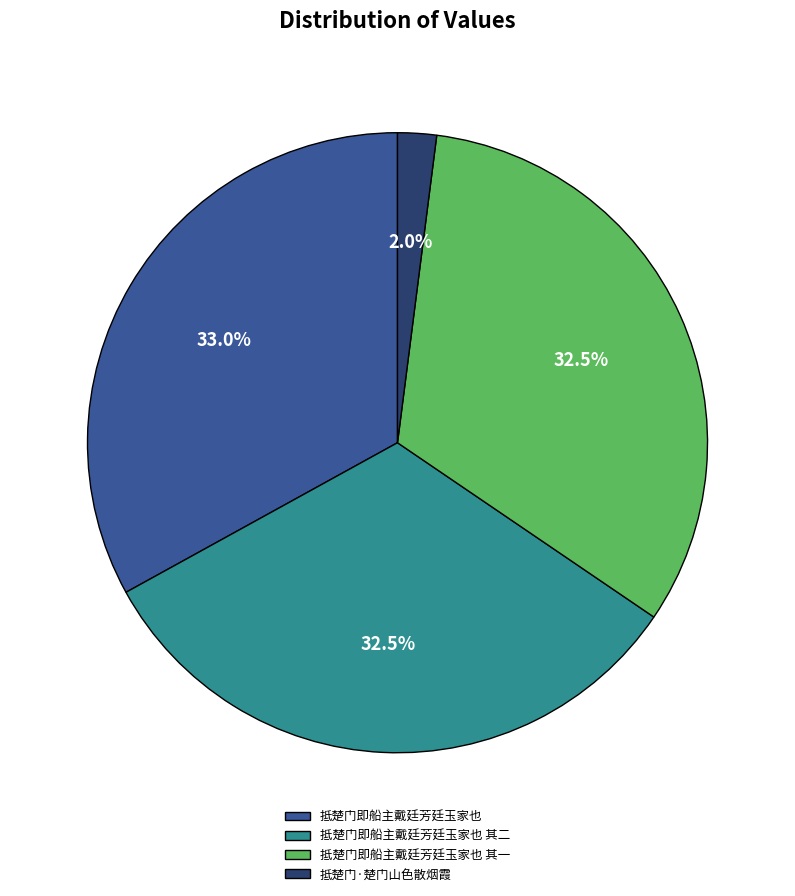

Does 抵楚门即船主戴廷芳廷玉家也 其一 represent more than half of the total?

No